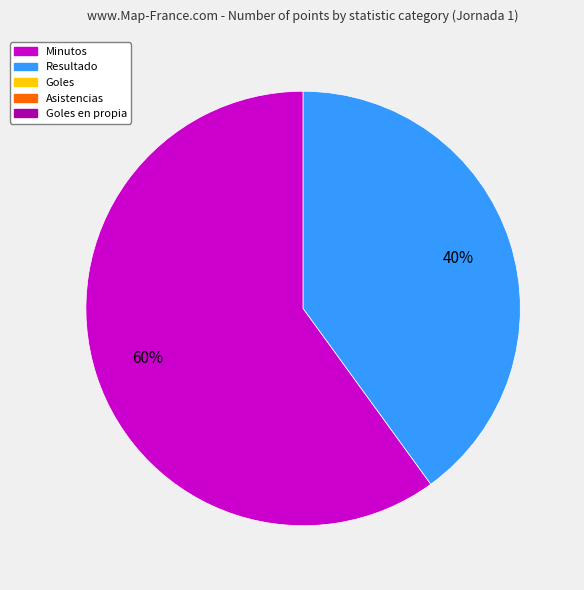

Does any single category account for the majority?

Yes